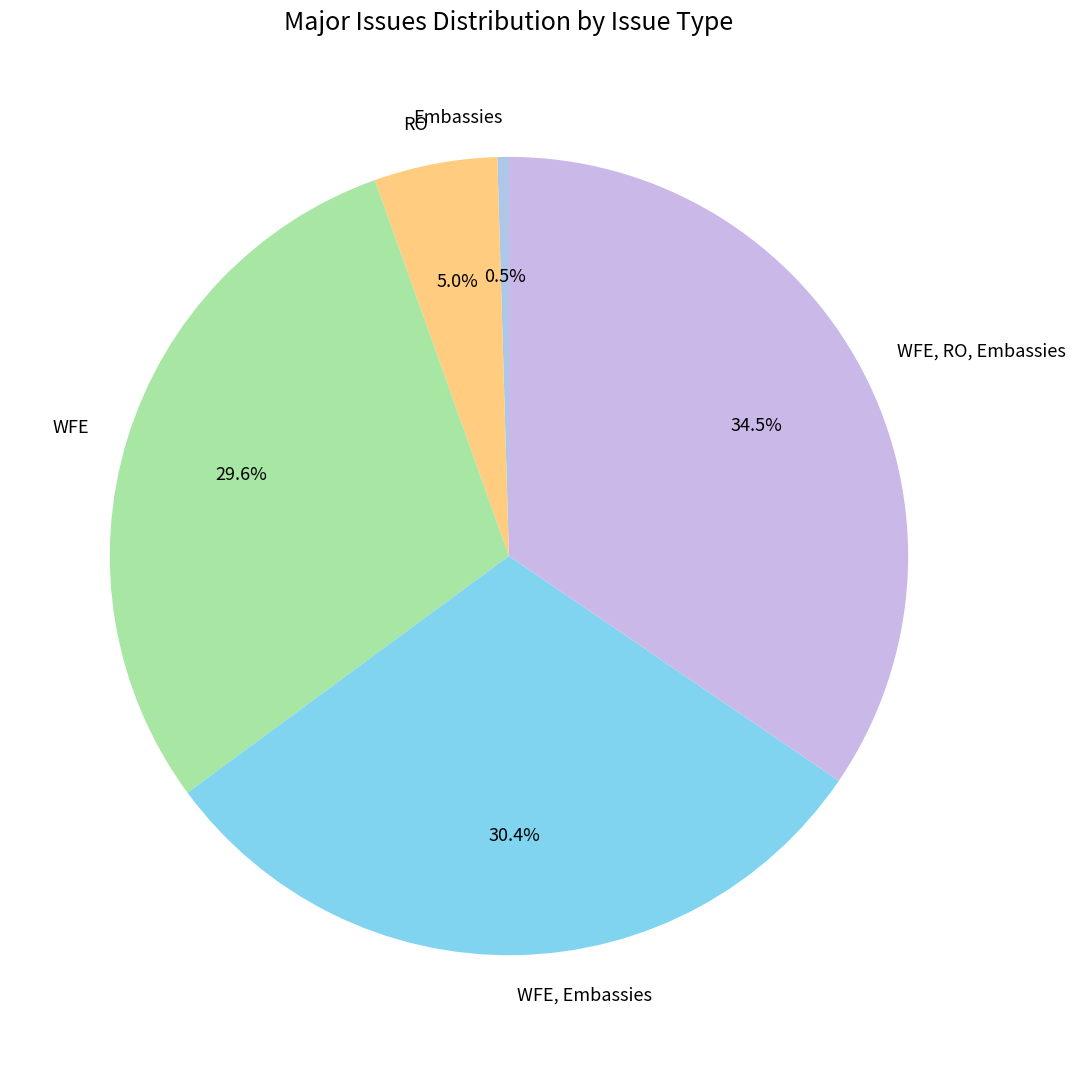

Between WFE, Embassies and WFE, which is larger?

WFE, Embassies